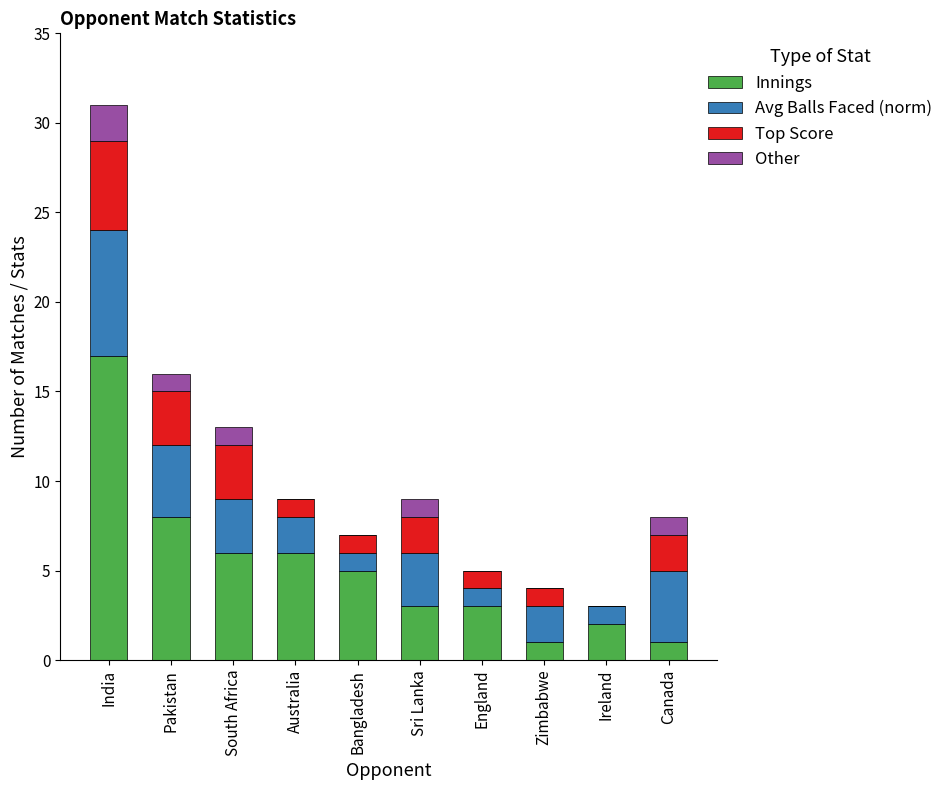

At which label does Innings reach its peak?

India